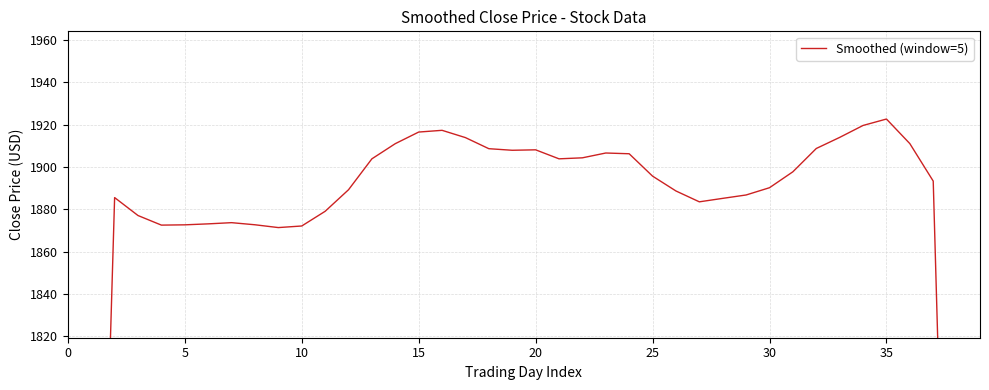

What is the maximum value shown in the chart?

1922.6